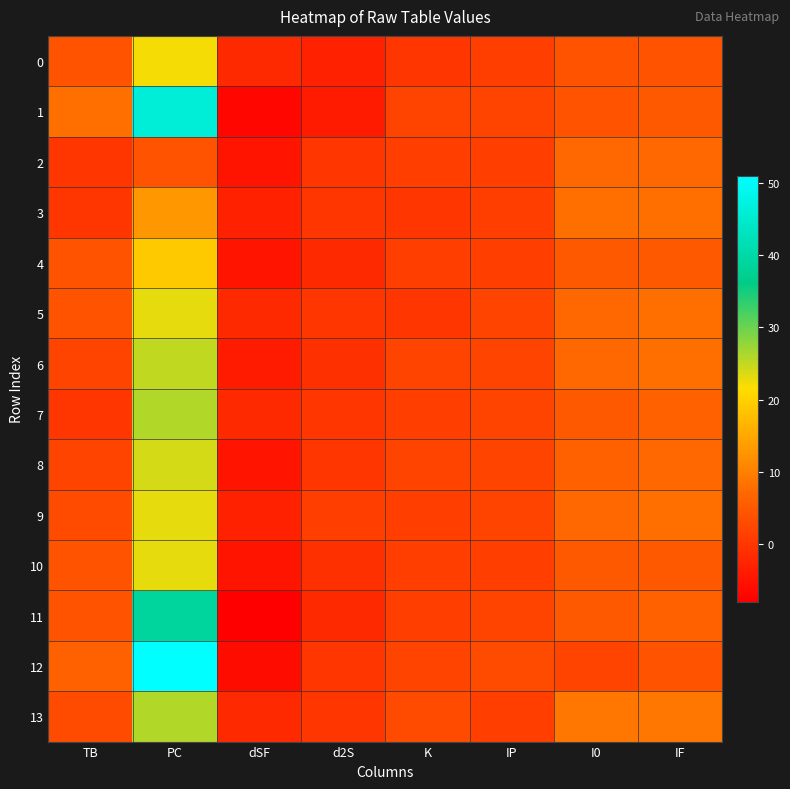

Which label corresponds to the largest value in the chart?

PC